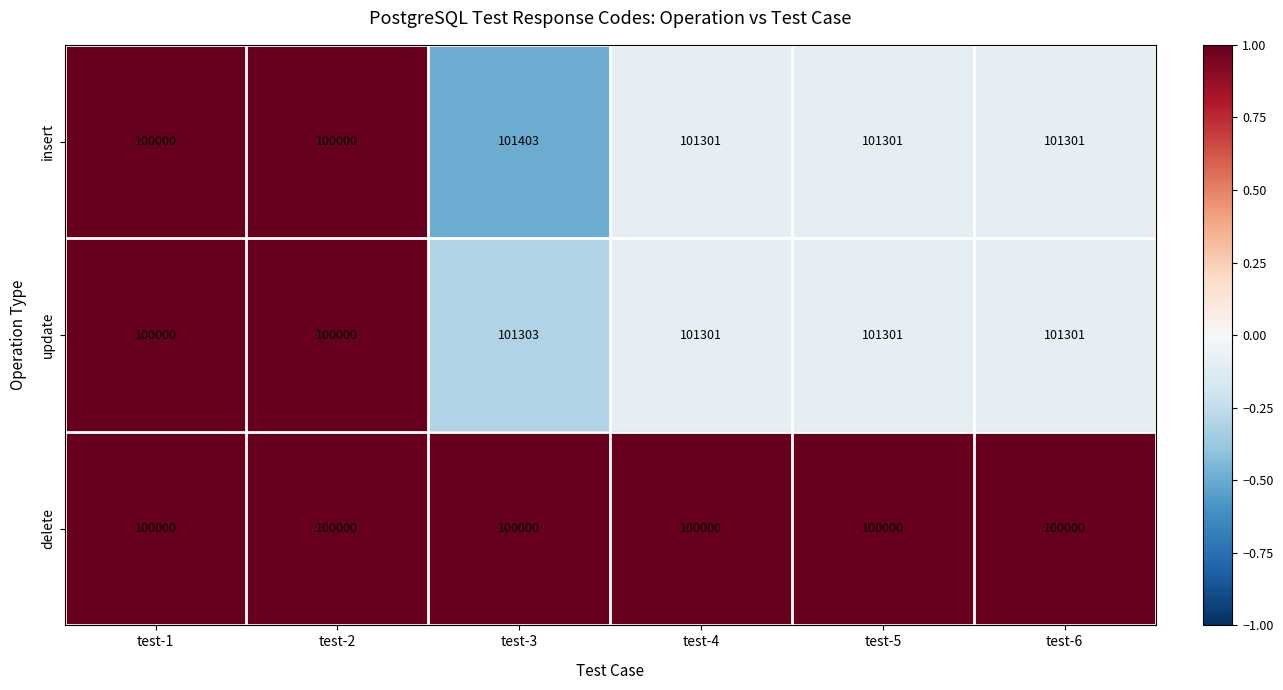

Reading left to right, transcribe all the data shown in this chart.

insert: test-1=100000	test-2=100000	test-3=101403	test-4=101301	test-5=101301	test-6=101301
update: test-1=100000	test-2=100000	test-3=101303	test-4=101301	test-5=101301	test-6=101301
delete: test-1=100000	test-2=100000	test-3=100000	test-4=100000	test-5=100000	test-6=100000